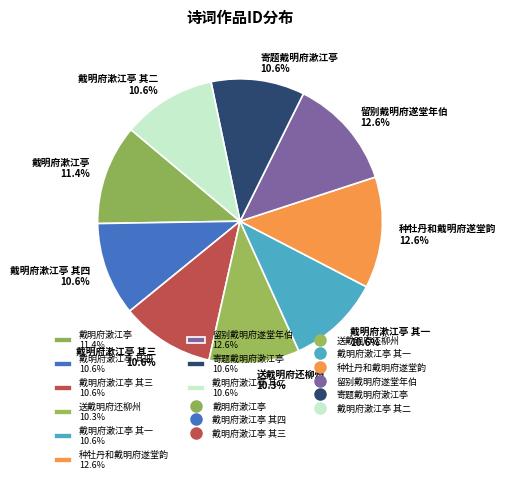

How much of the chart is everything except 寄题戴明府漱江亭 10.6%?

89.4%